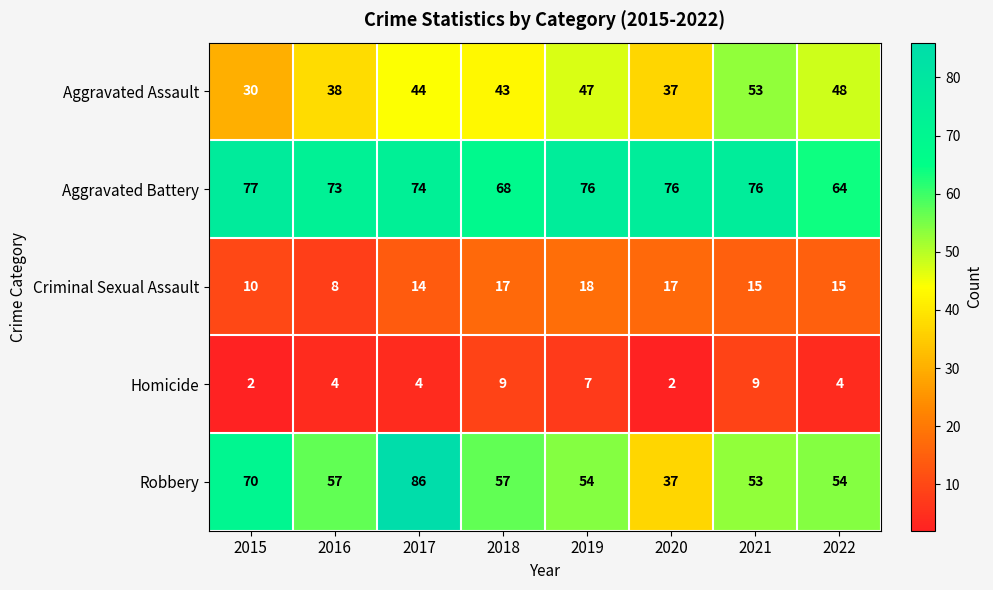

At which category is the sum across all series the highest?

2017